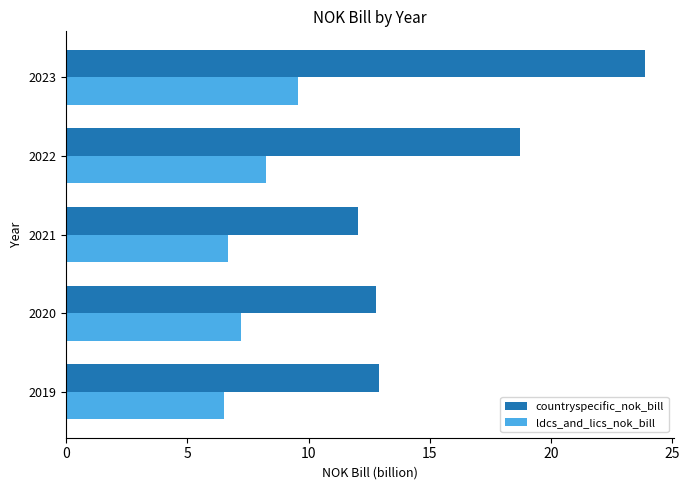

Rank the series by their average value, from lowest to highest.

ldcs_and_lics_nok_bill, countryspecific_nok_bill